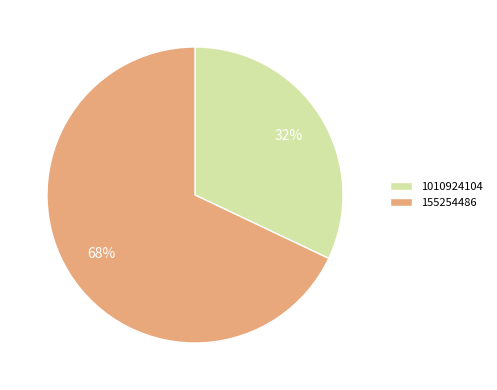

Count the number of slices in the pie.

2